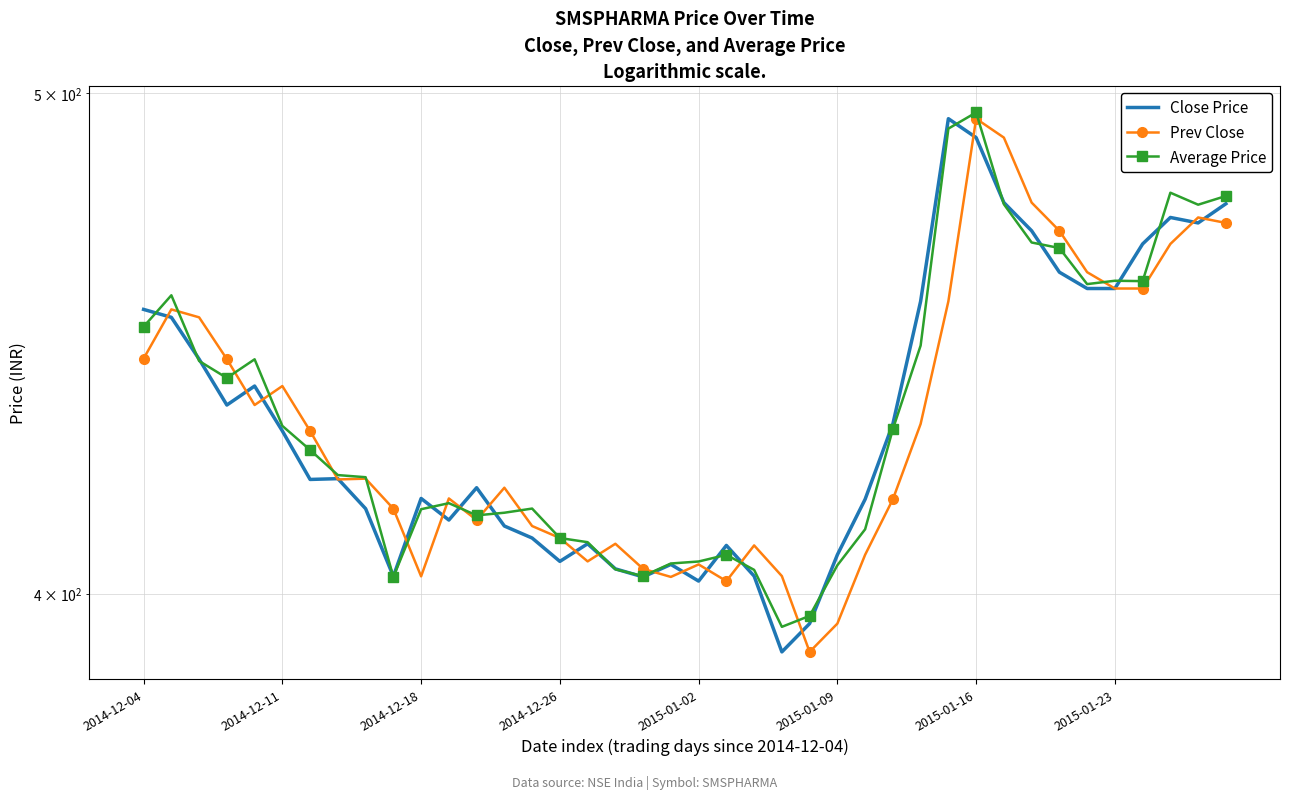

How many distinct data groups are displayed?

3